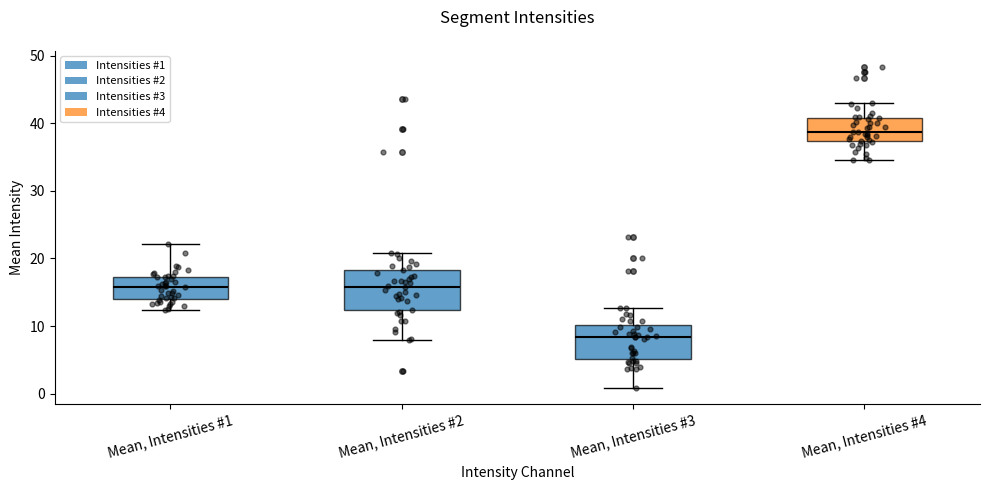

Which box's median line is the highest?

Mean, Intensities #4